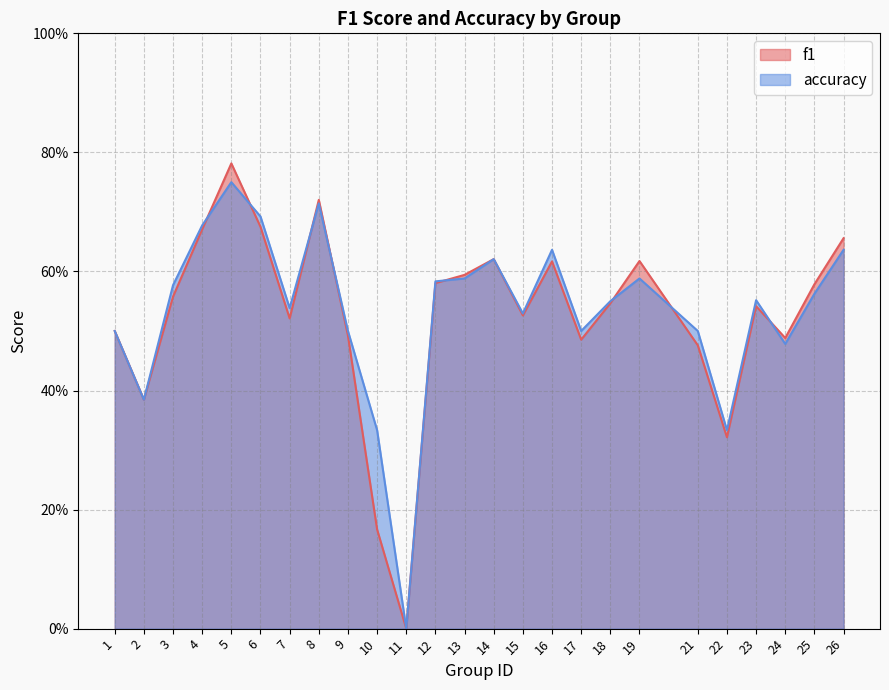

Rank the series by their maximum value, from lowest to highest.

accuracy, f1